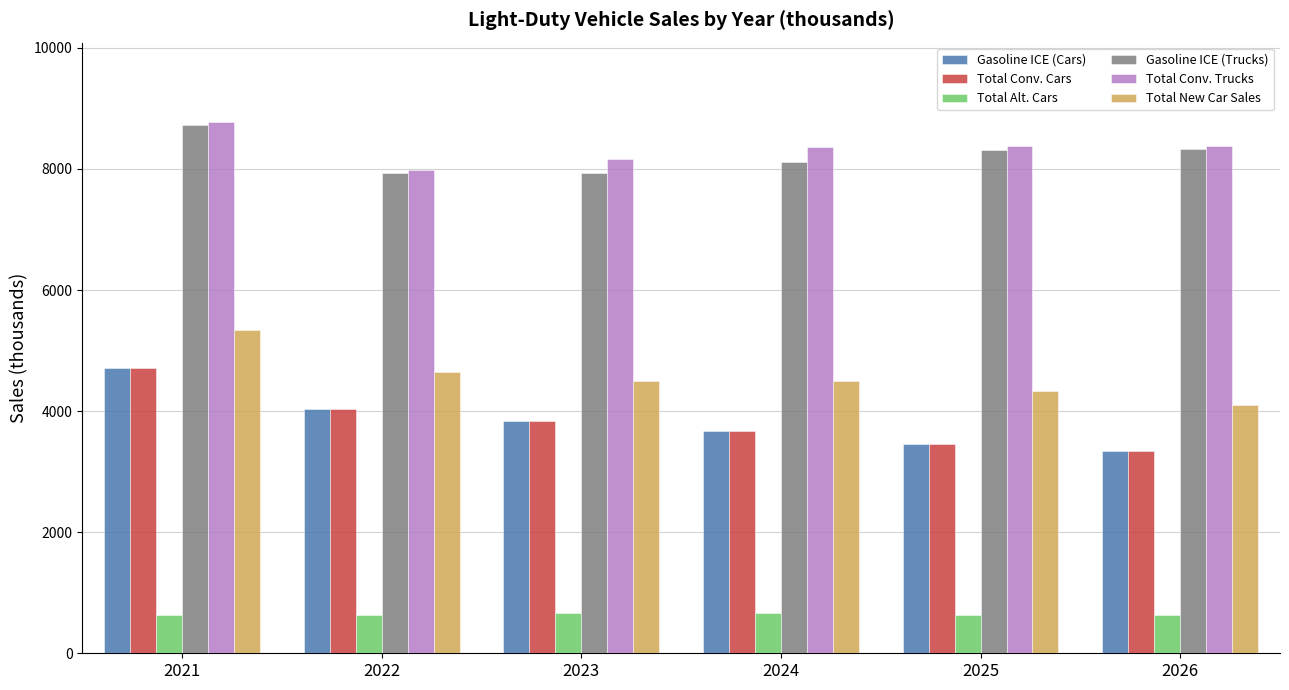

Are the bars horizontal?

No